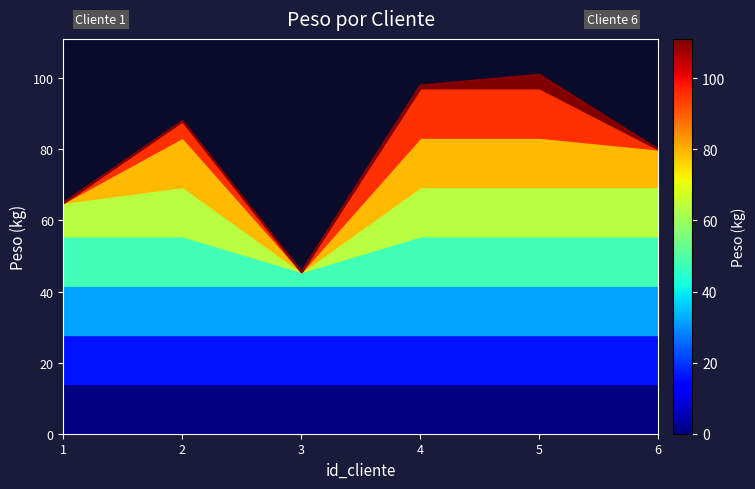

How many points are lower than both their immediate neighbors (excluding endpoints)?

1